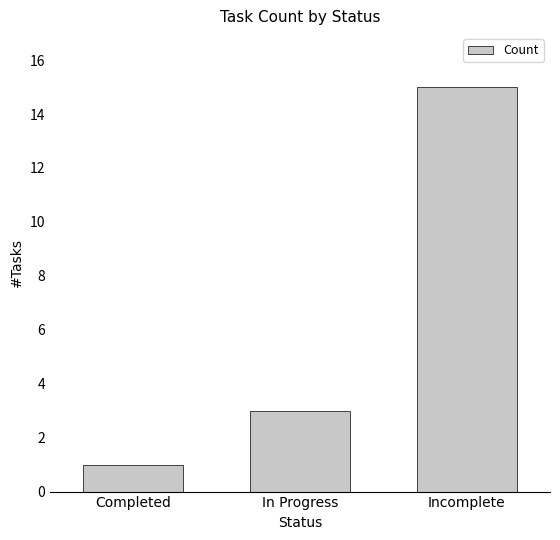

What is the label of the 3rd bar from the left?

Incomplete